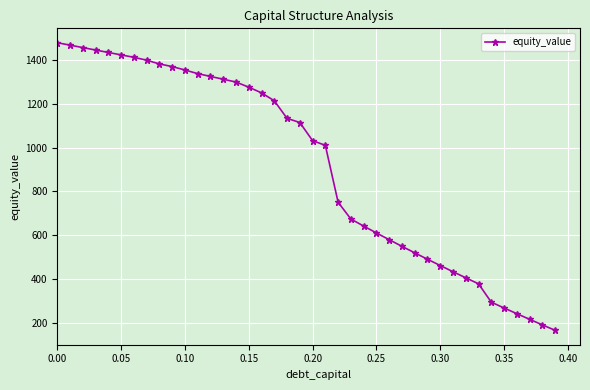

What is the greatest value displayed?

1479.3